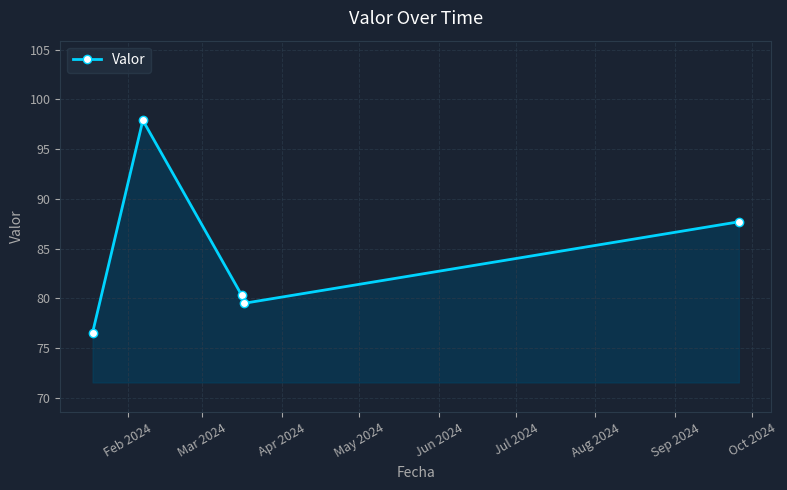

What is the sum of all values?

422.0